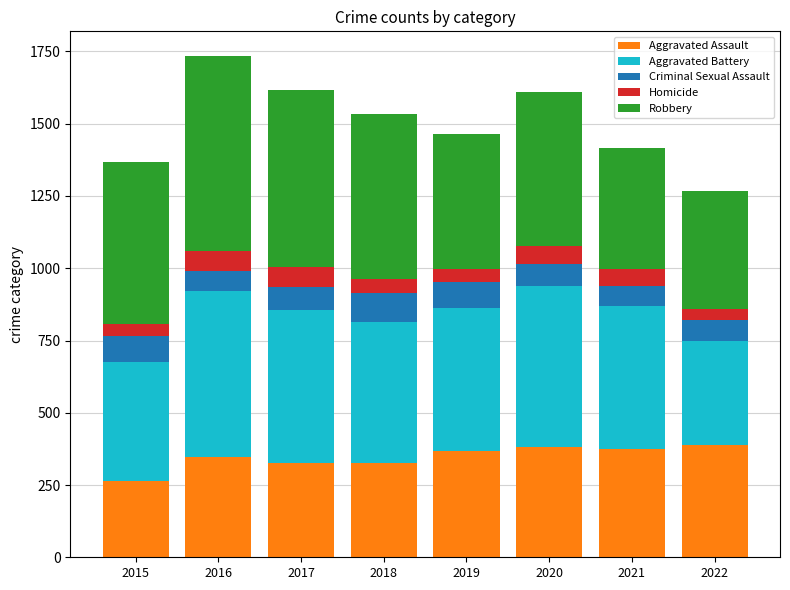

What is the highest value of the Aggravated Assault series?

387